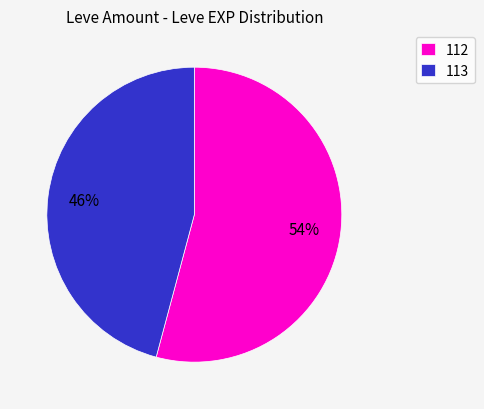

To the nearest percent, what portion does 113 represent?

46%